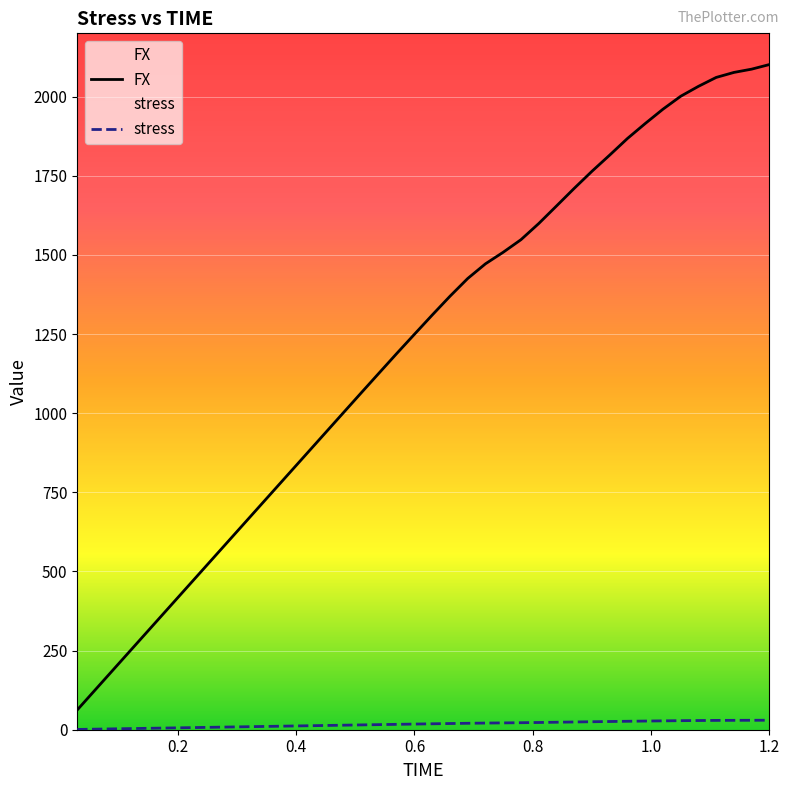

Is this an area chart (filled region under the line)?

No